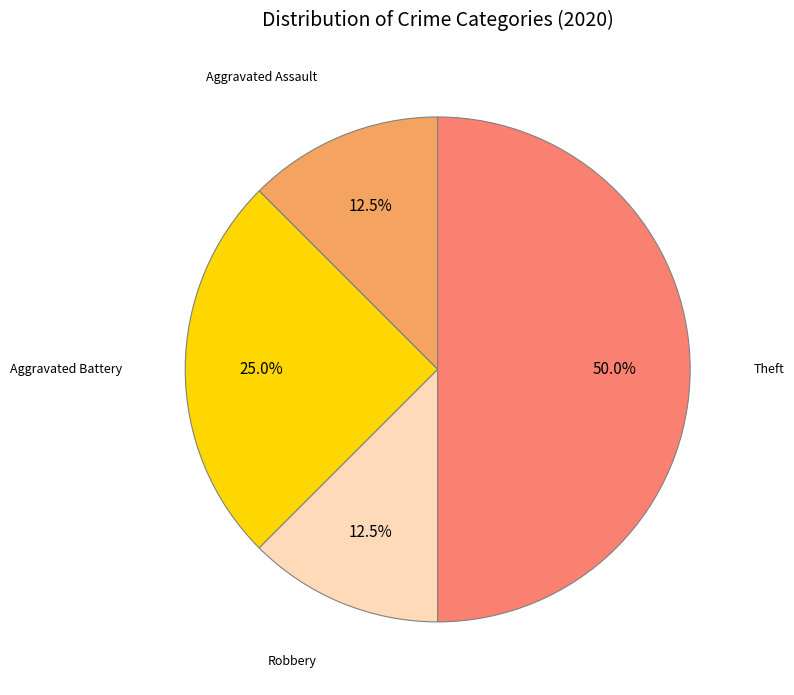

What percentage do Aggravated Battery and Theft together represent?

75.0%